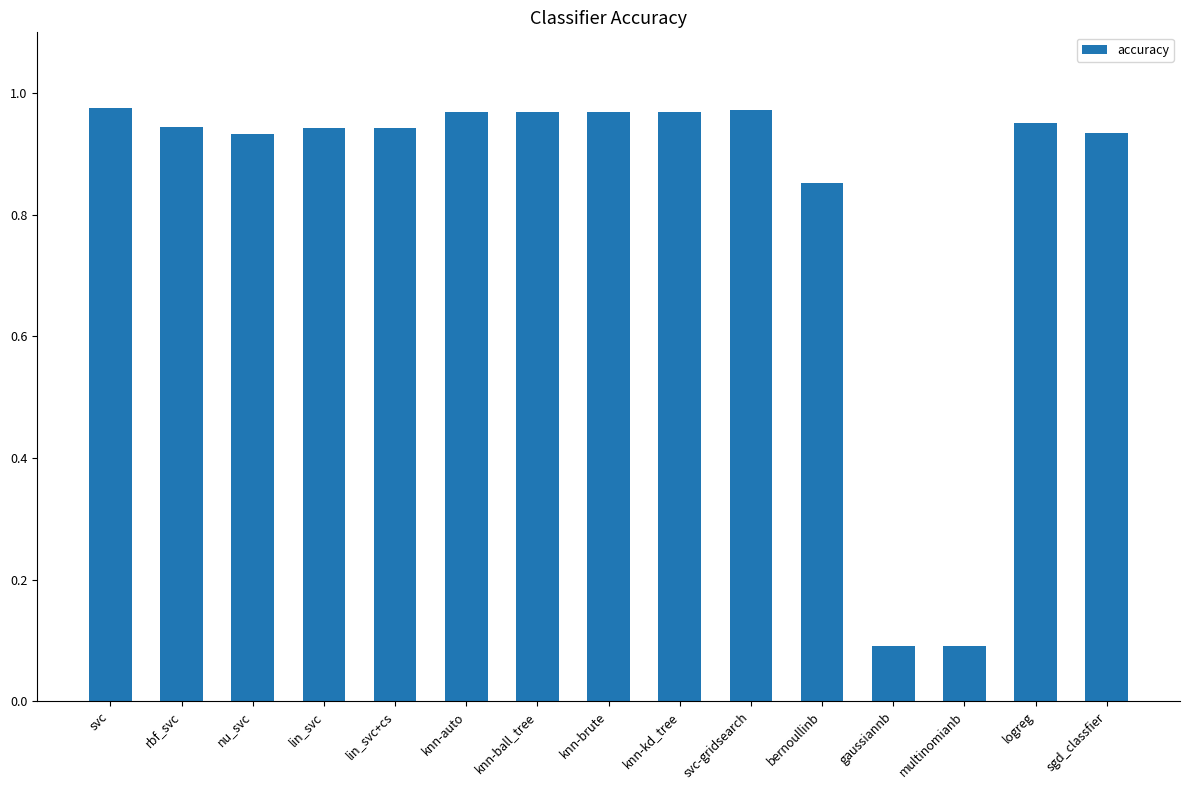

What position from the right is logreg?

2